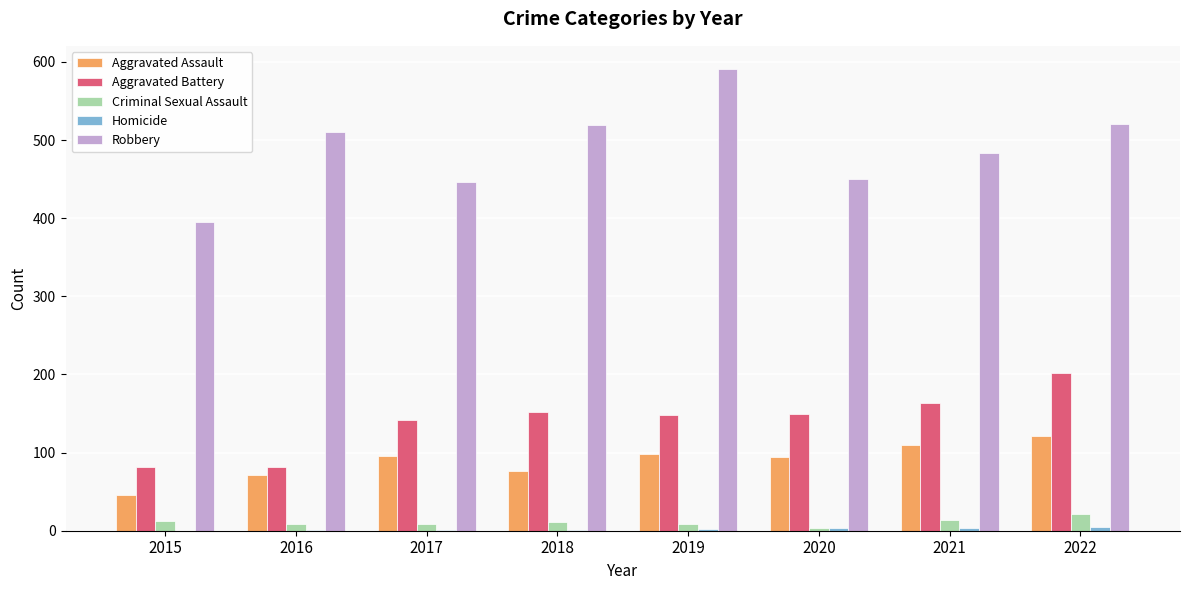

Between 2019 and 2021, which series saw the biggest shift?

Robbery